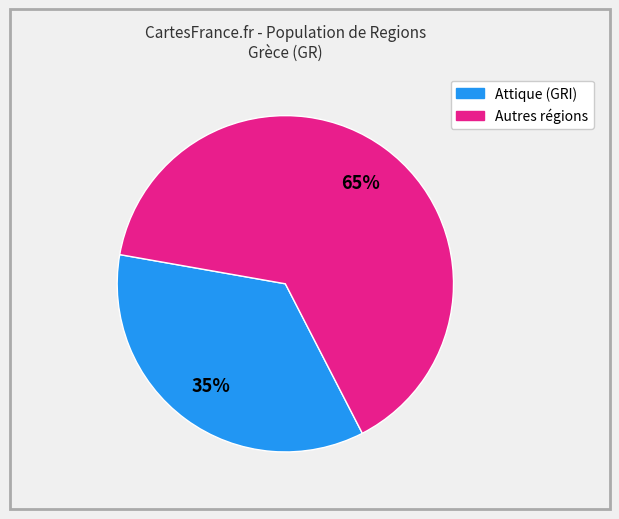

Is there any slice that represents more than half of the pie?

Yes